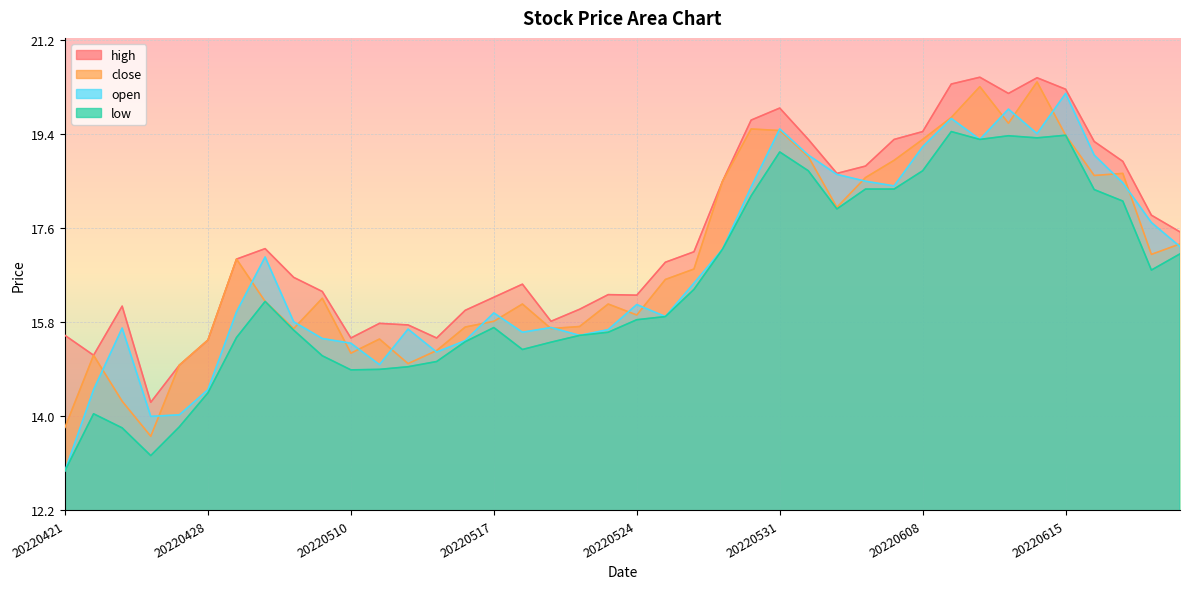

Which series has the largest total across all categories?

high